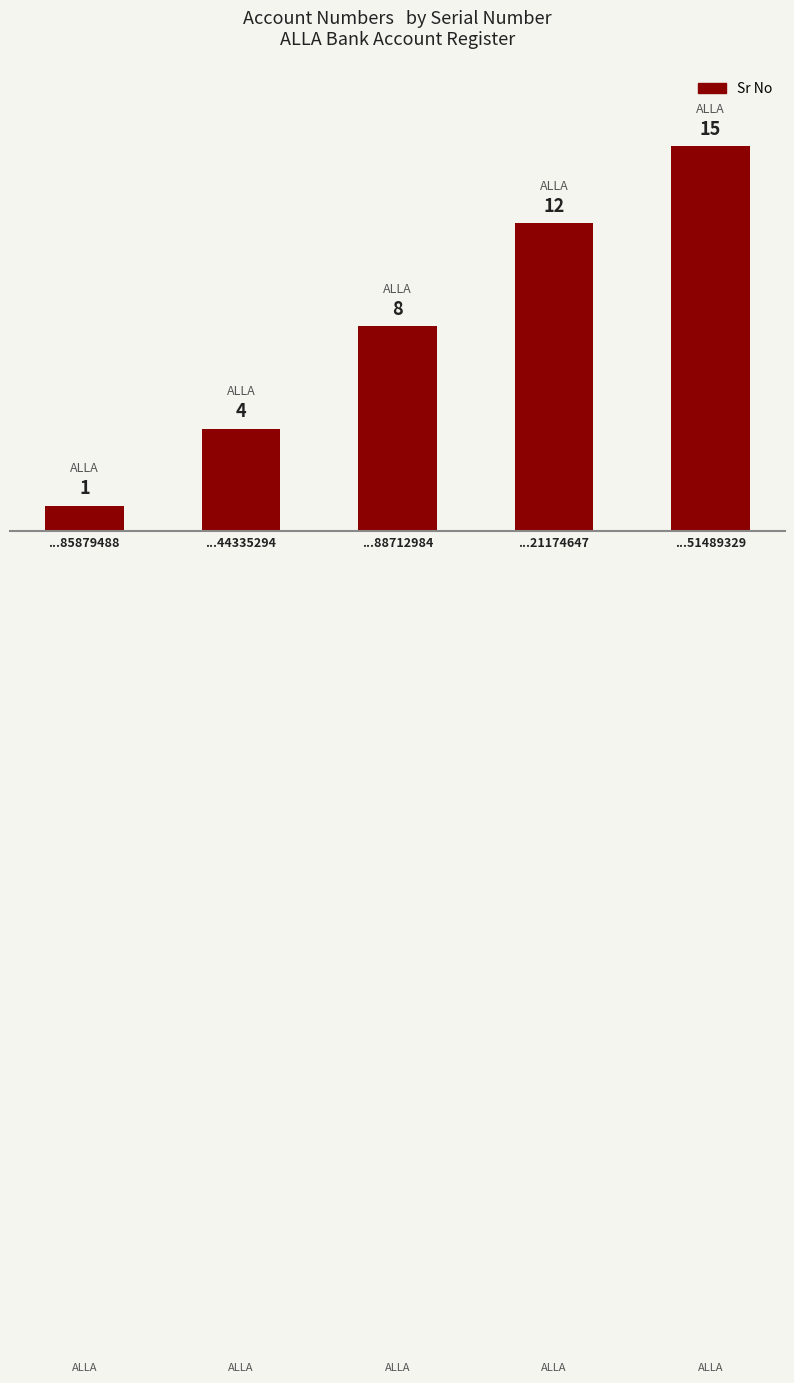

What is the change in value from ...44335294 to ...21174647?

+8